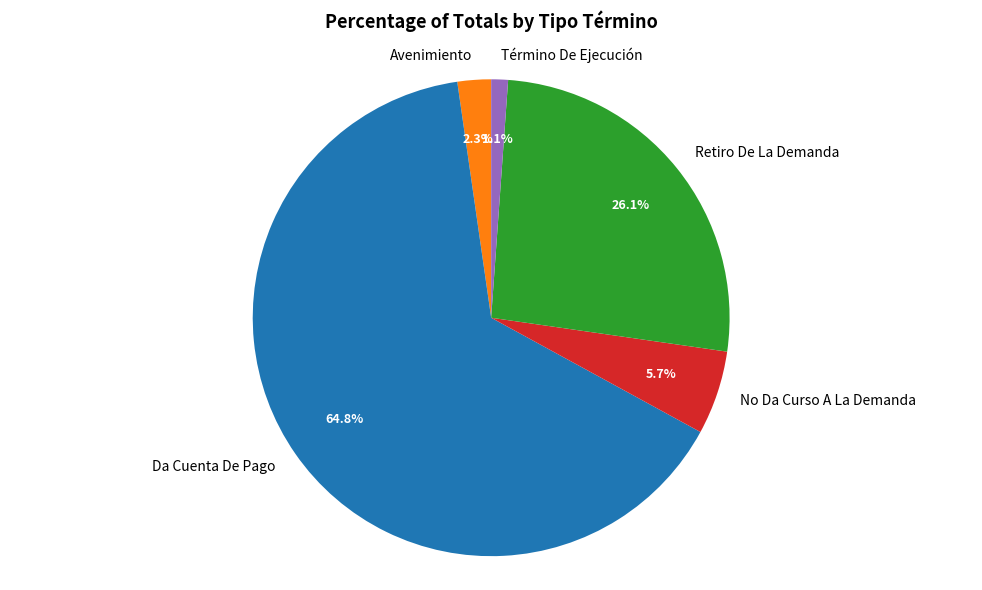

To the nearest percent, what is the difference between the largest and smallest slice percentages?

64%